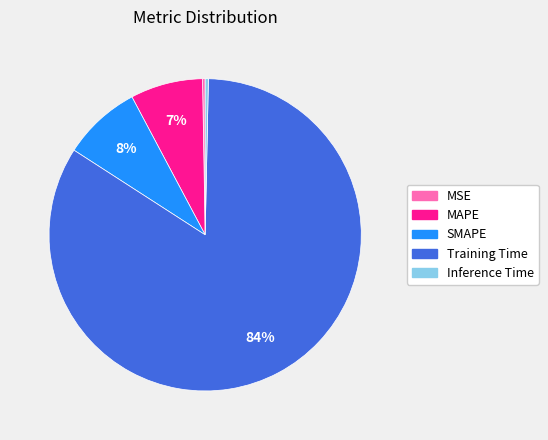

What is the majority slice?

Training Time